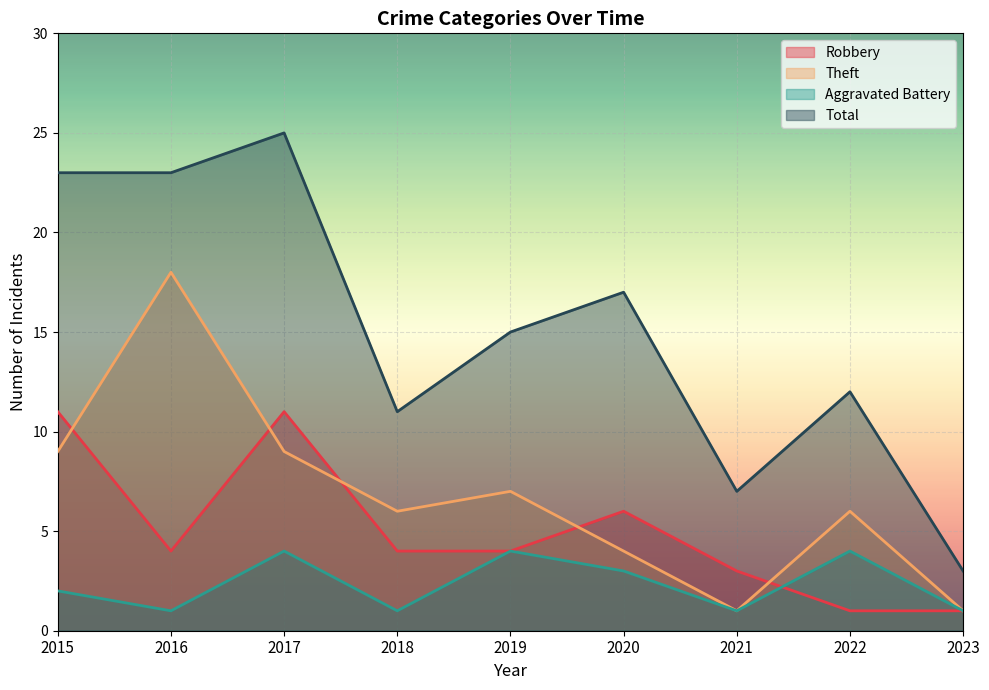

The Robbery series shows 19 at 2017. True or false?

False